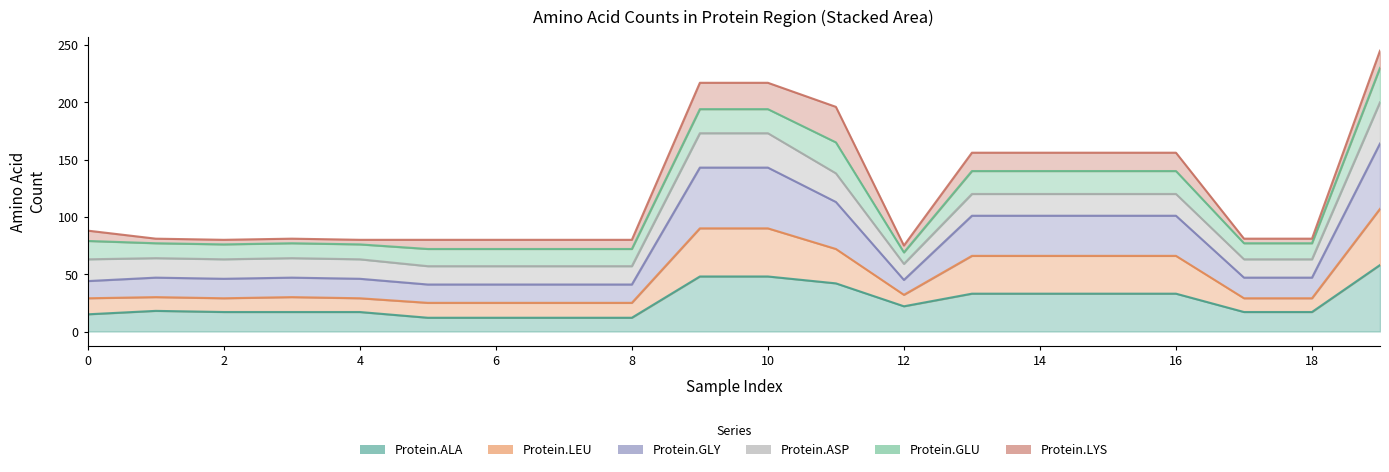

What is the minimum value for Protein.ALA?

12